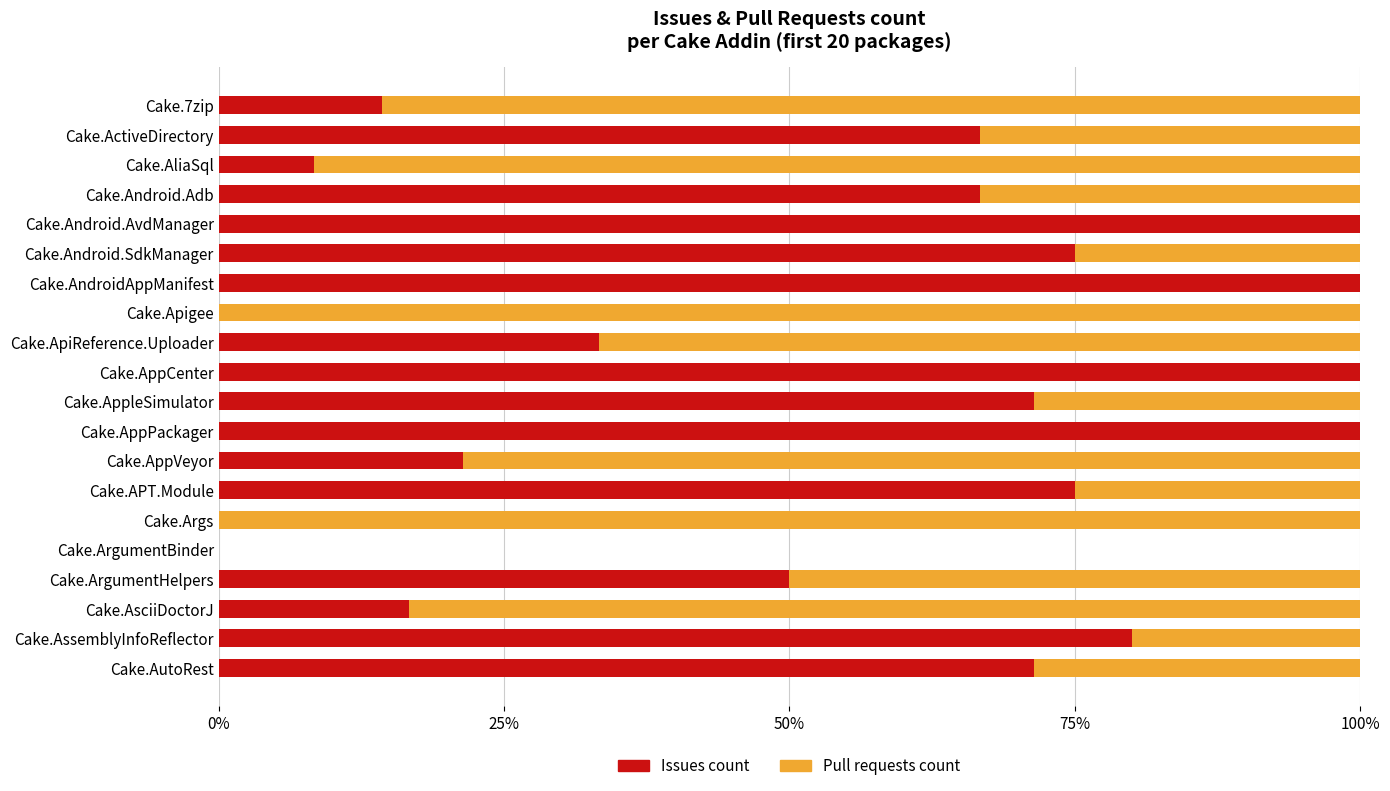

The value of Issues count at Cake.AppPackager is 100.0. True or false?

True